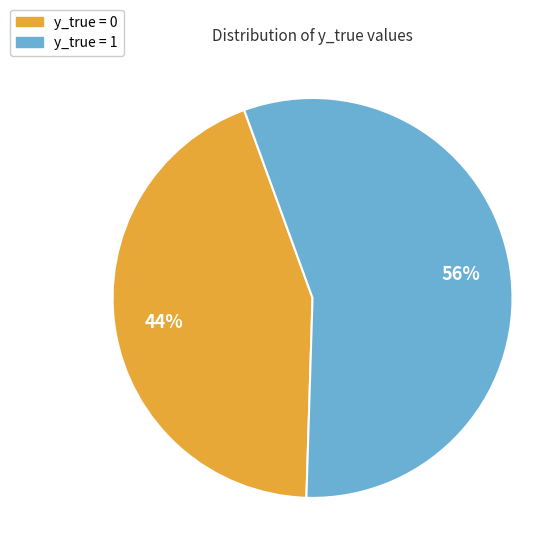

Count the number of slices in the pie.

2